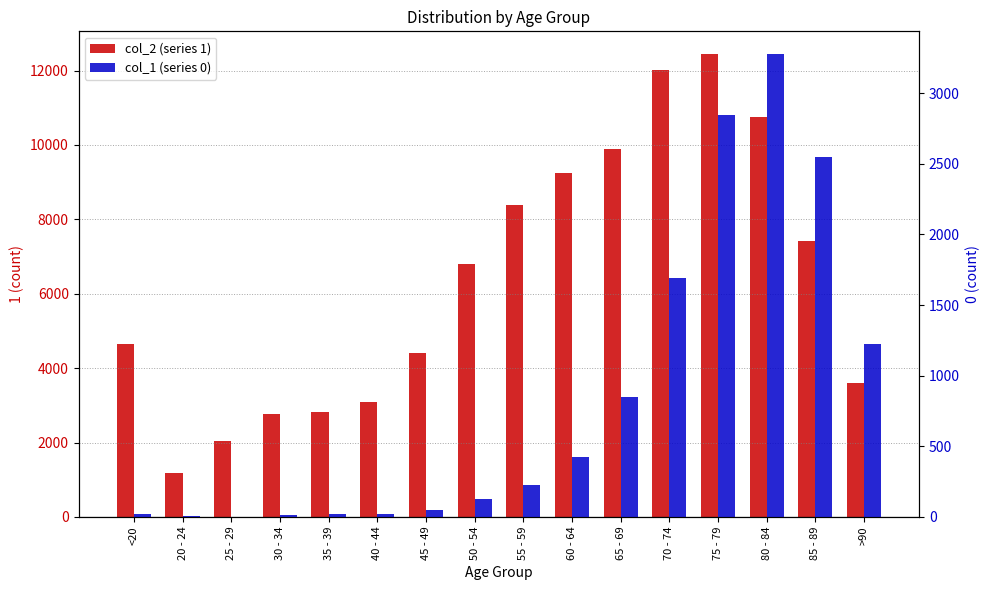

Which series has the largest total across all categories?

1